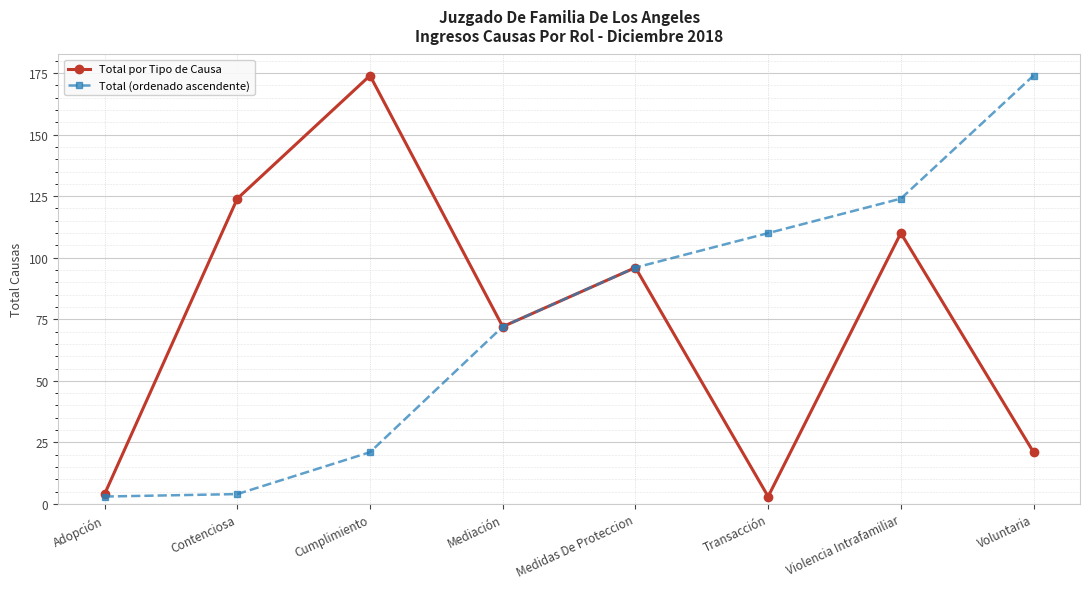

Rank the series at Transacción from lowest to highest value.

Total por Tipo de Causa, Total (ordenado ascendente)